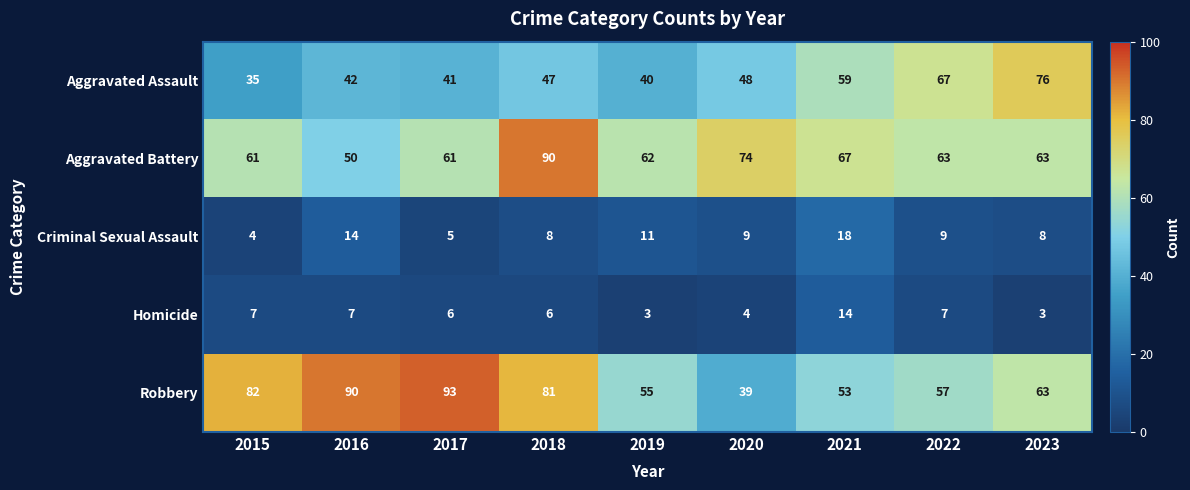

Where does the Homicide series first go above 6?

2015